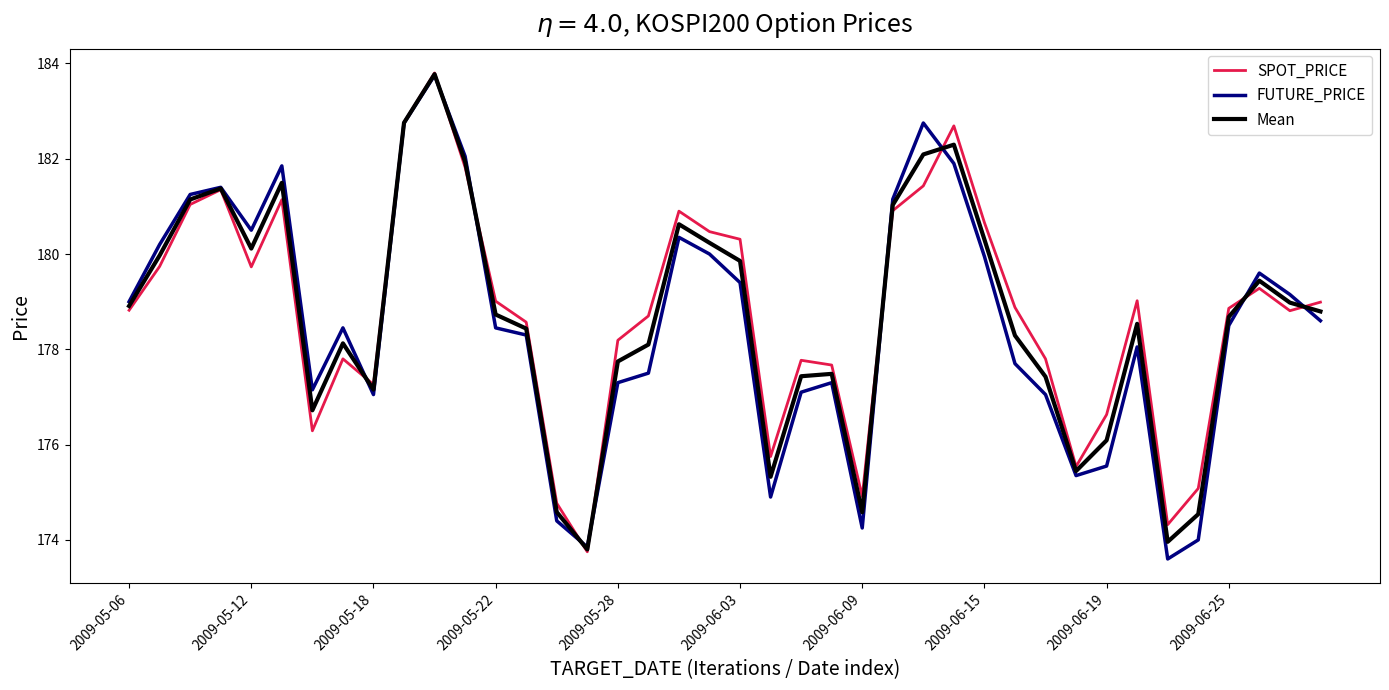

What is the highest value of the SPOT_PRICE series?

183.8